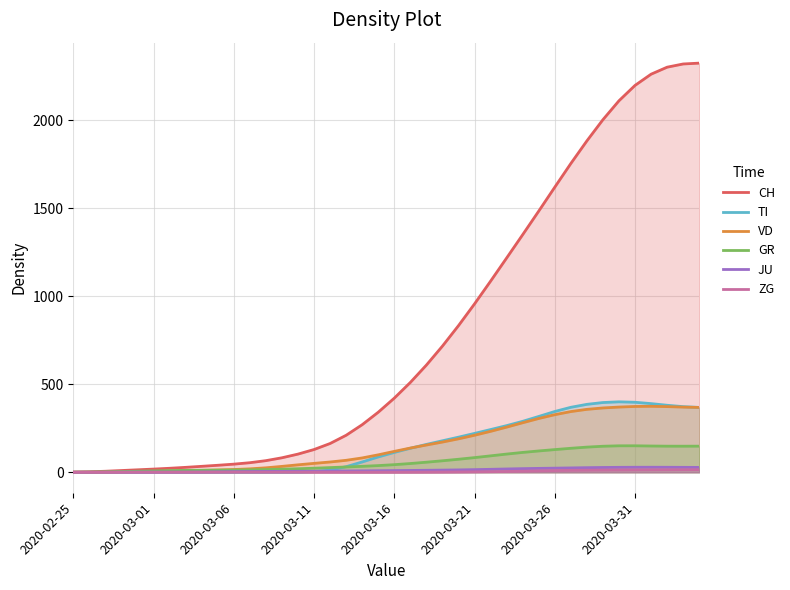

The value of ZG at 9 is -5.1. True or false?

False